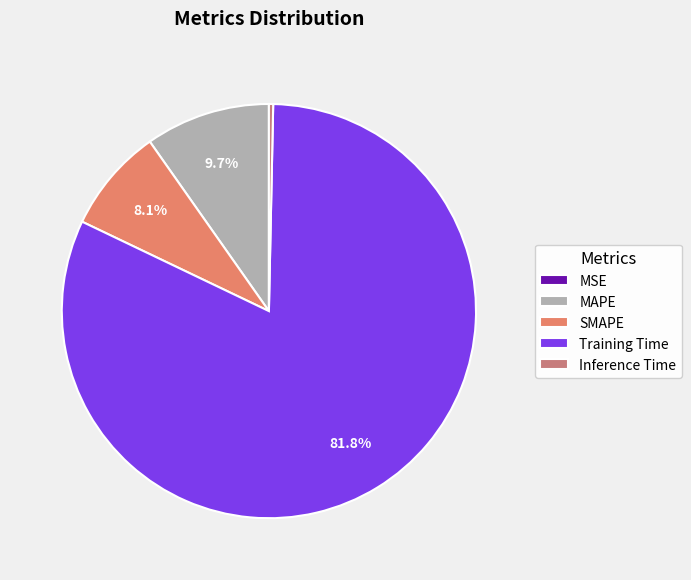

Count the number of slices in the pie.

5